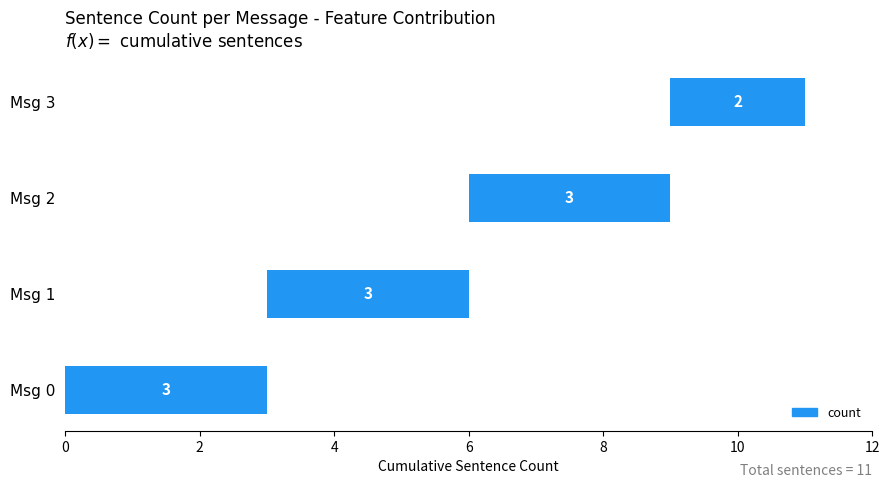

Are the bars grouped side by side (vs. stacked)?

No